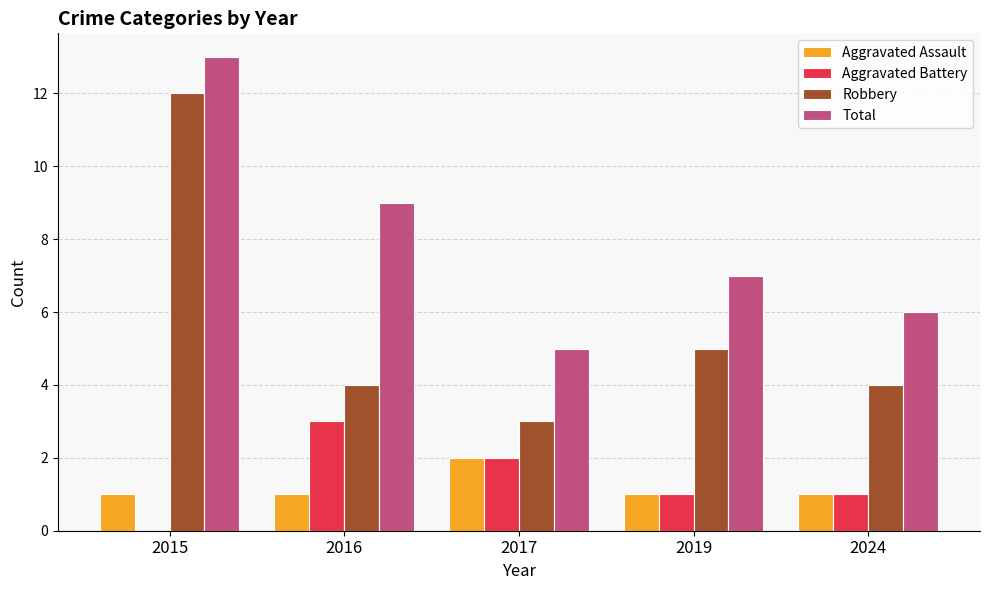

At which category is the sum across all series the highest?

2015